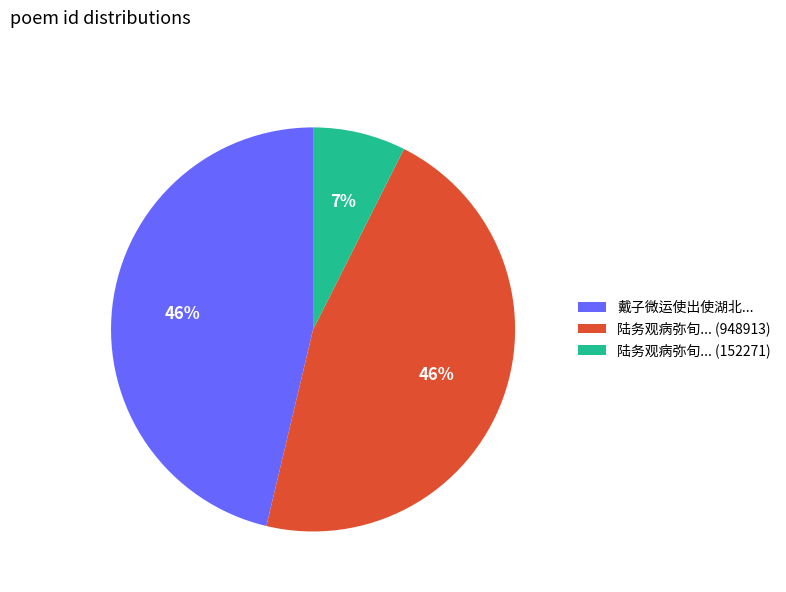

Does any single category account for the majority?

No